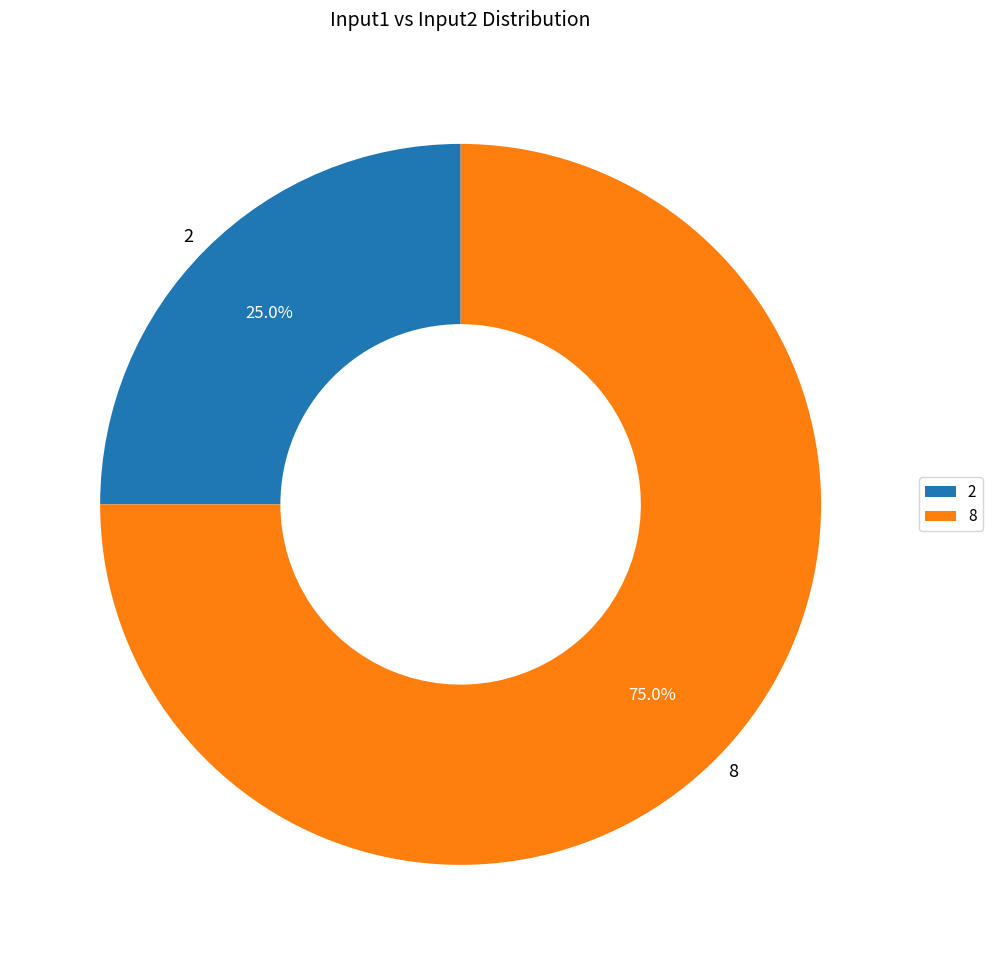

Approximately how many times larger is the value at 2 compared to 8?

0.3